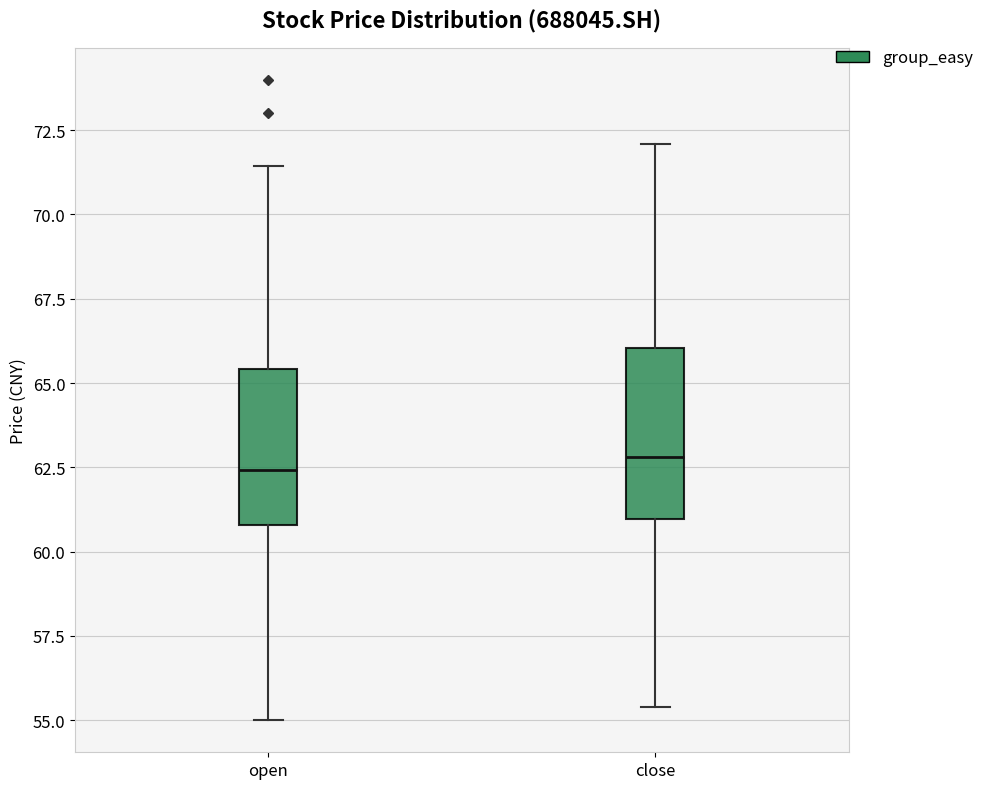

Reading left to right, read every box against the y-axis: the position of its median line, the range the box covers, and the ends of its whiskers. The values are not printed on the chart, so give them approximately, as read against the axis.

open: median 62.5, box 61.0 to 65.5, whiskers 55.0 to 71.5
close: median 63.0, box 61.0 to 66.0, whiskers 55.5 to 72.0